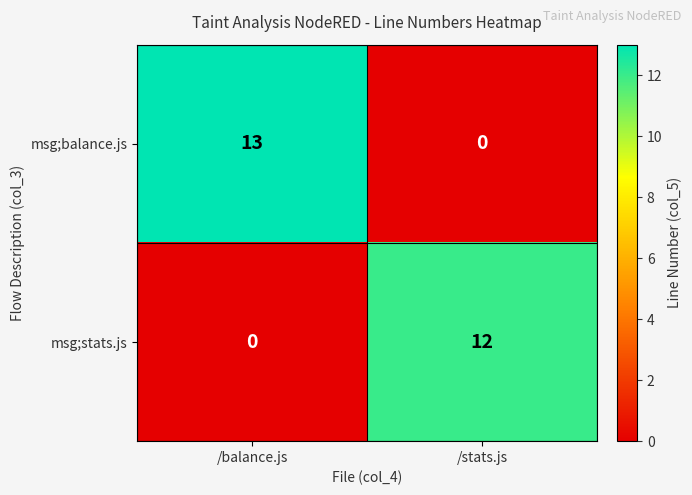

How many series are shown in this chart?

2